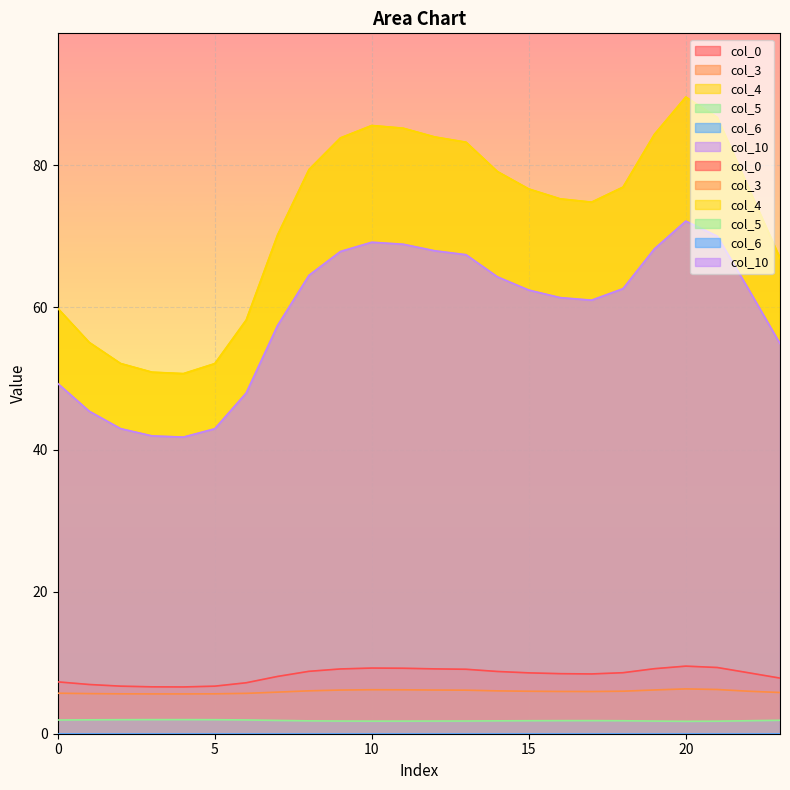

The value of col_10 at 16 is 33.5. True or false?

False